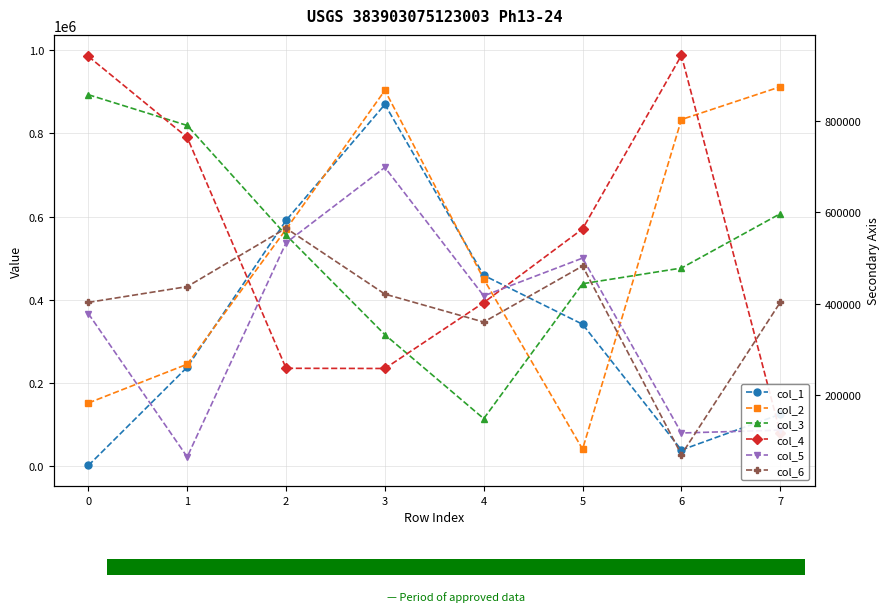

Which category has the highest value across all series?

6